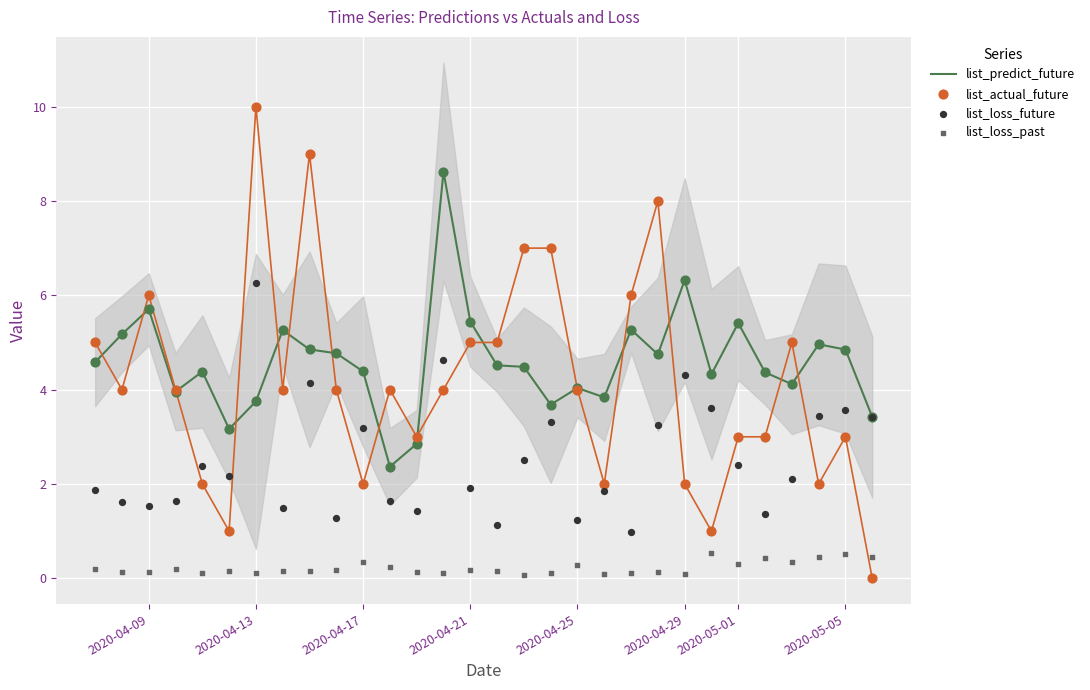

Which series contains the lowest Y value?

list_actual_future